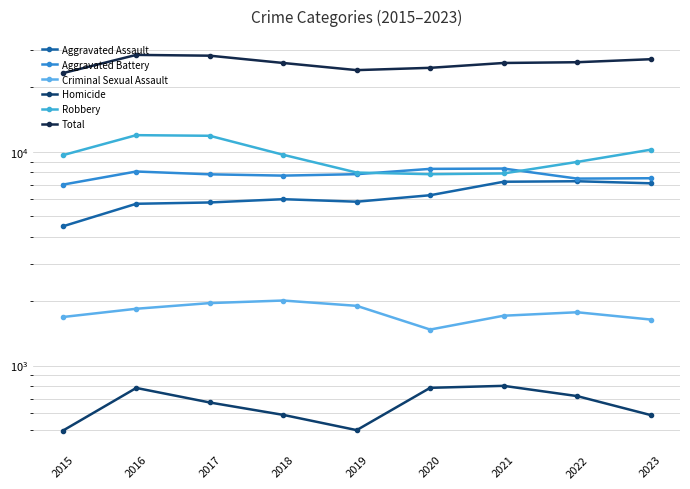

In Total, how many points are higher than both neighbors (excluding endpoints)?

1